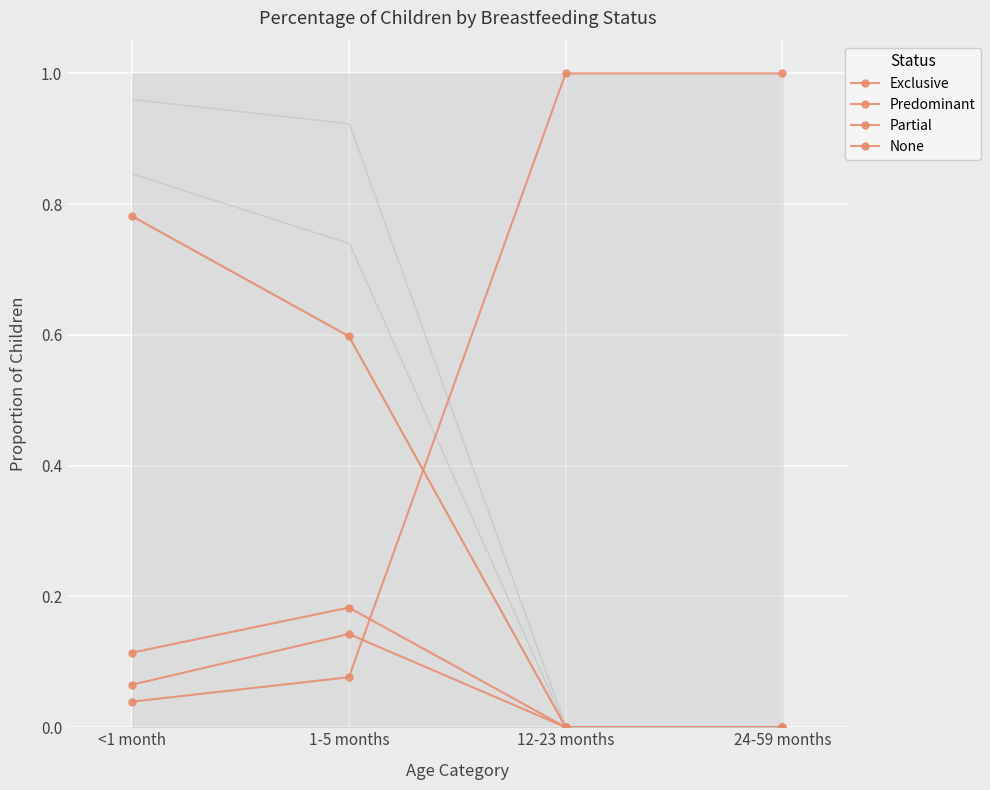

Count the Partial values in the range 0 to 1.

4